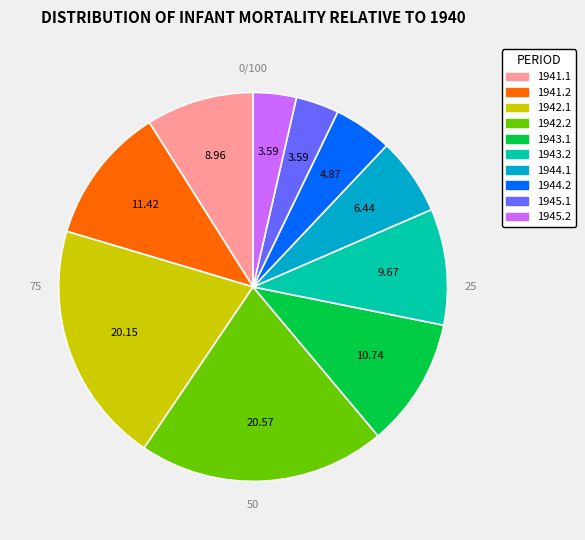

Count the number of slices in the pie.

10